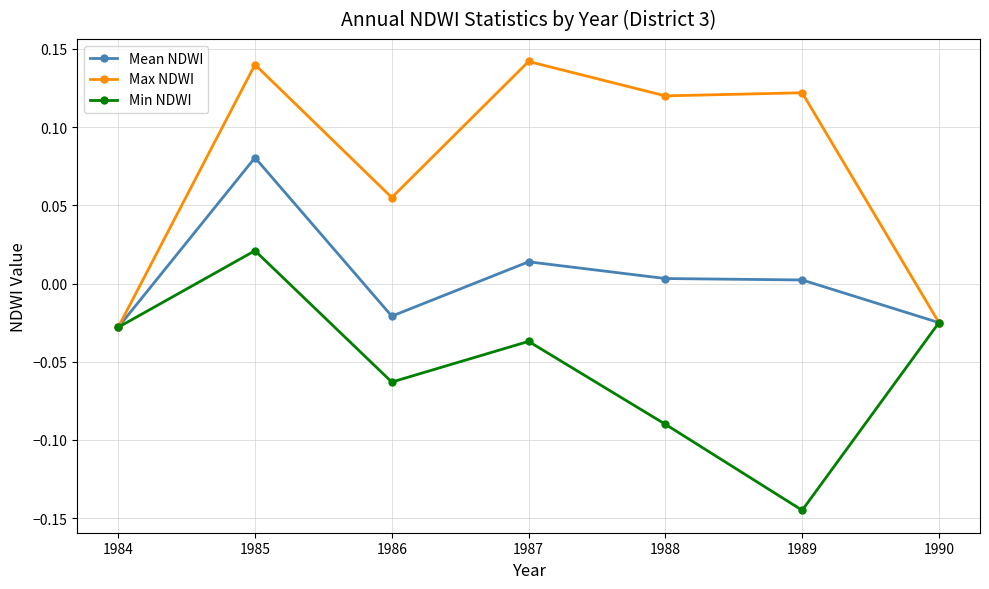

Which label corresponds to the smallest value in the chart?

1989